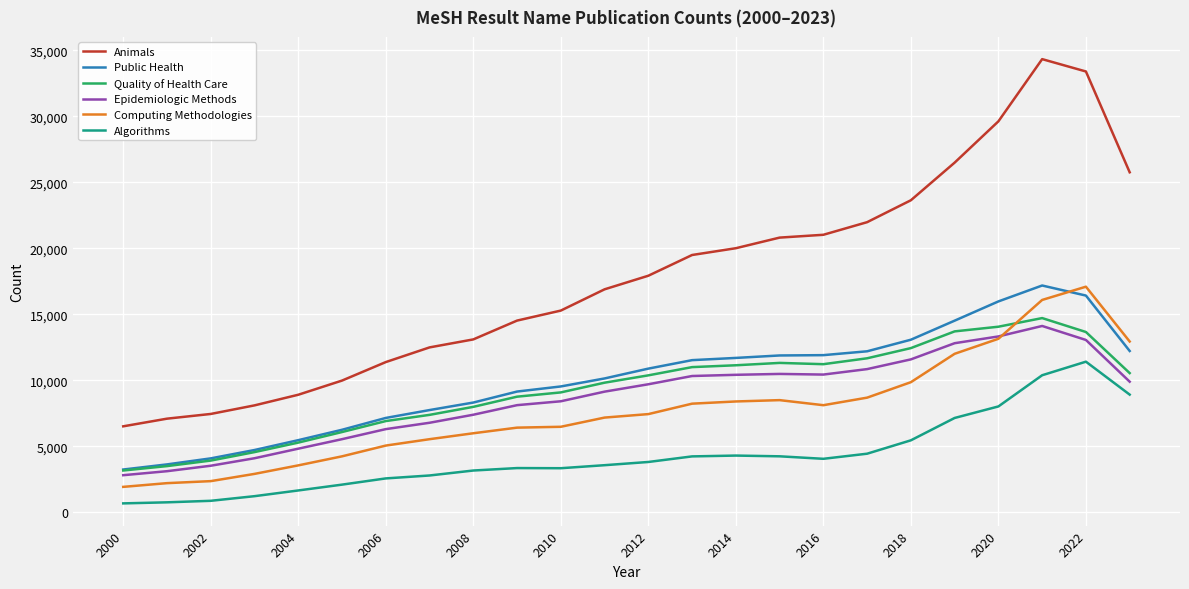

What is the highest value of the Computing Methodologies series?

17092